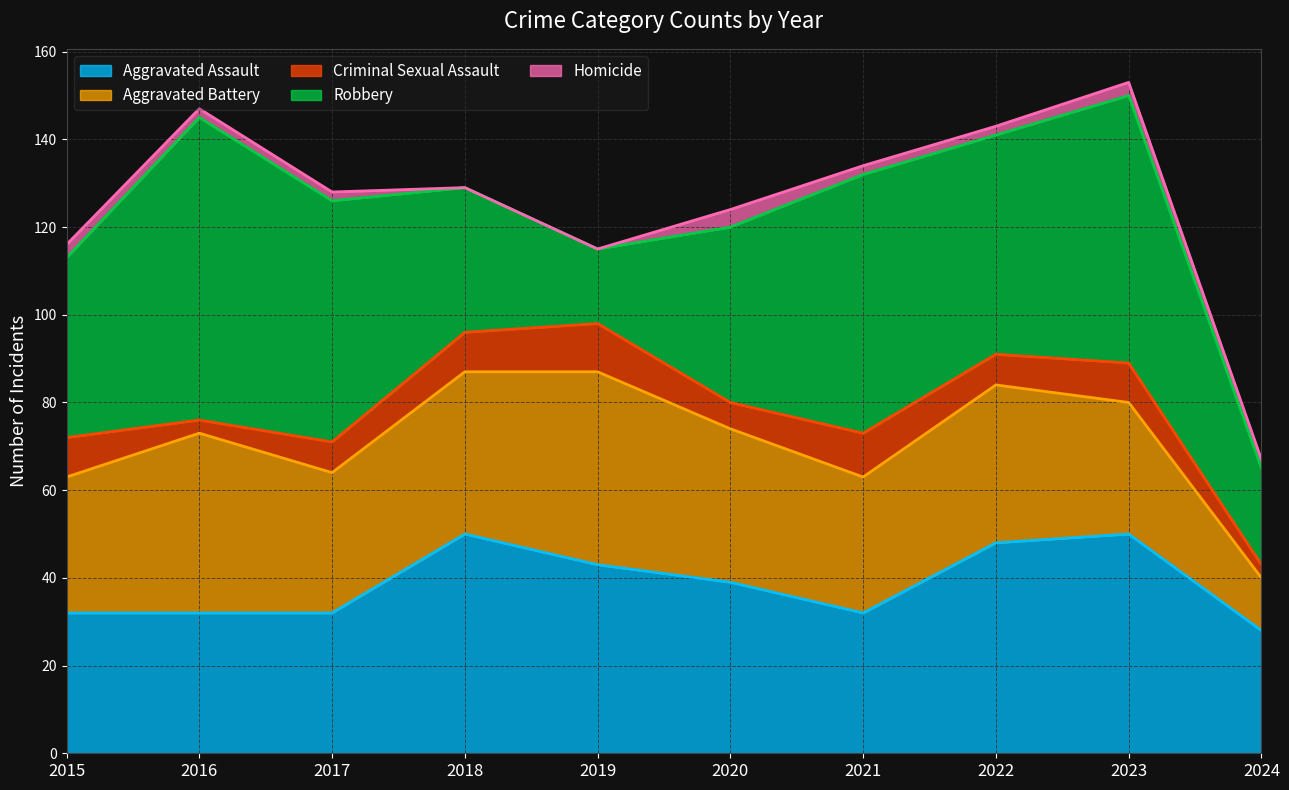

At which category does the chart reach its peak across all series?

2016